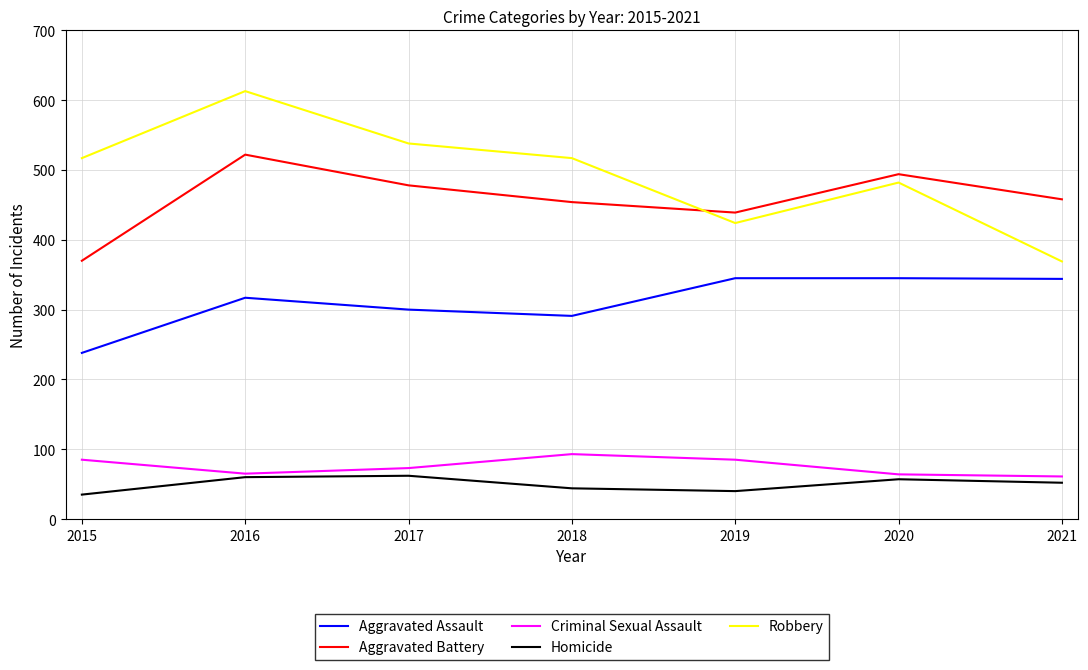

What is the spread (max minus min) of values at 2015?

482